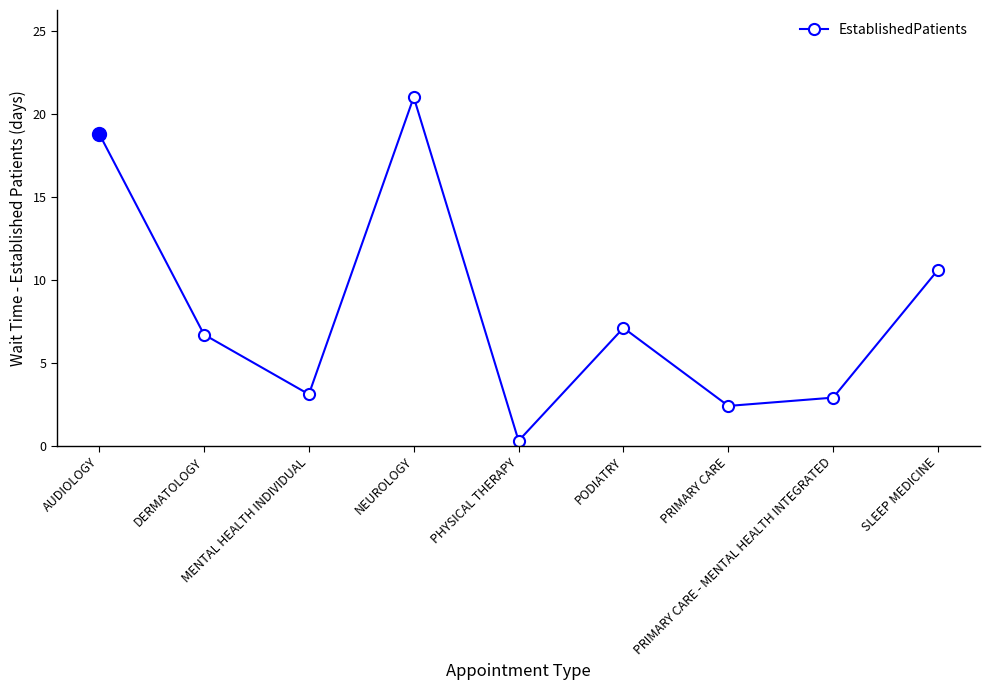

What position from the right is AUDIOLOGY?

9